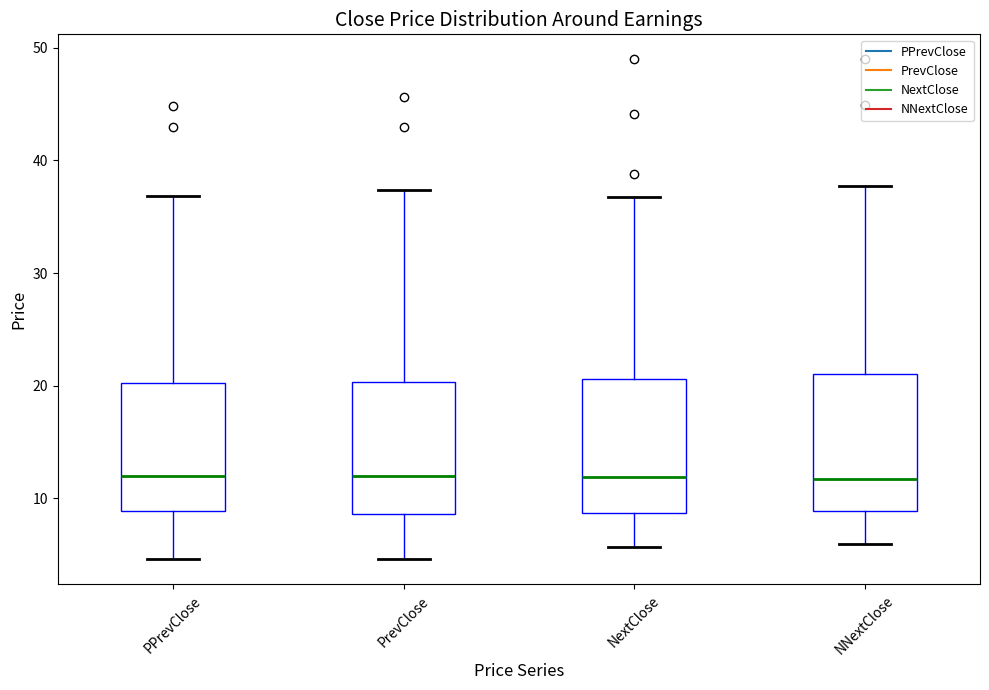

Reading left to right, read every box against the y-axis: the position of its median line, the range the box covers, and the ends of its whiskers. The values are not printed on the chart, so give them approximately, as read against the axis.

PPrevClose: median 12, box 9 to 20, whiskers 5 to 37
PrevClose: median 12, box 9 to 20, whiskers 5 to 37
NextClose: median 12, box 9 to 21, whiskers 6 to 37
NNextClose: median 12, box 9 to 21, whiskers 6 to 38